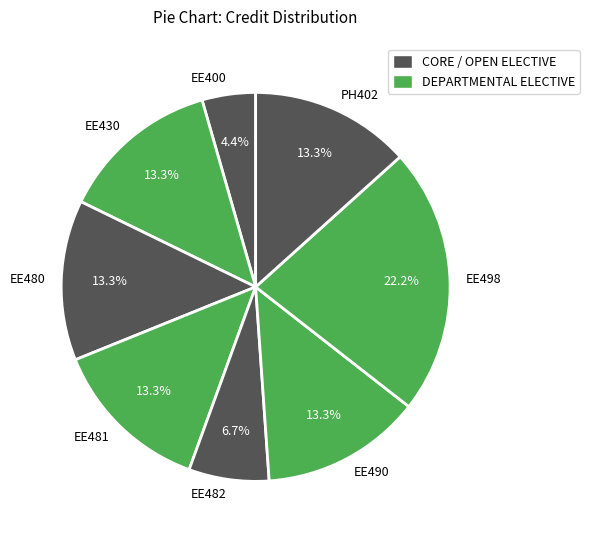

How many slices are in this pie chart?

8